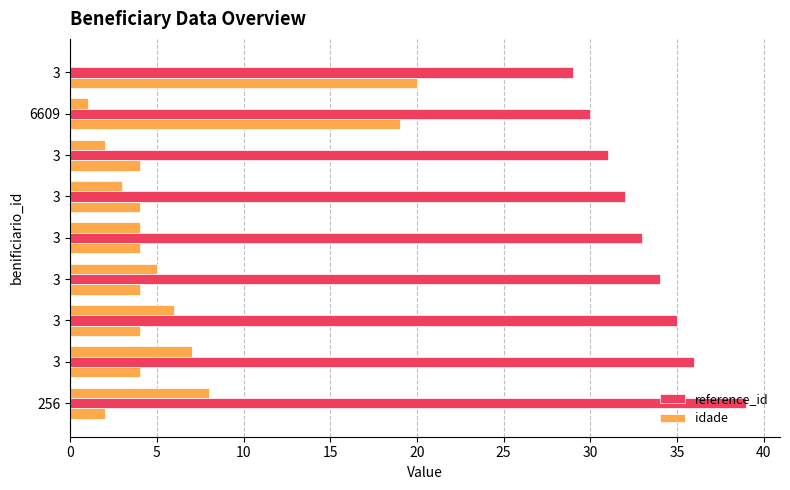

At how many categories does at least one series exceed 25?

9